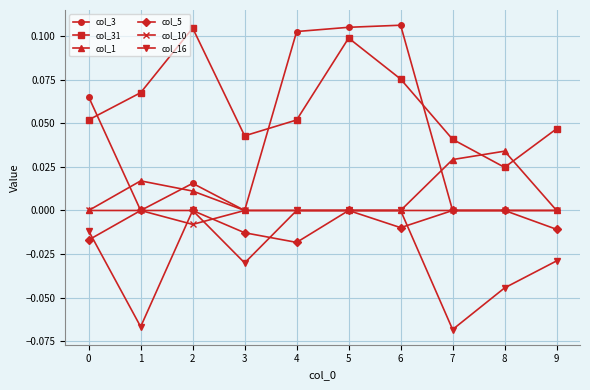

True or false: col_3 has more than 0 interior local peaks.

True